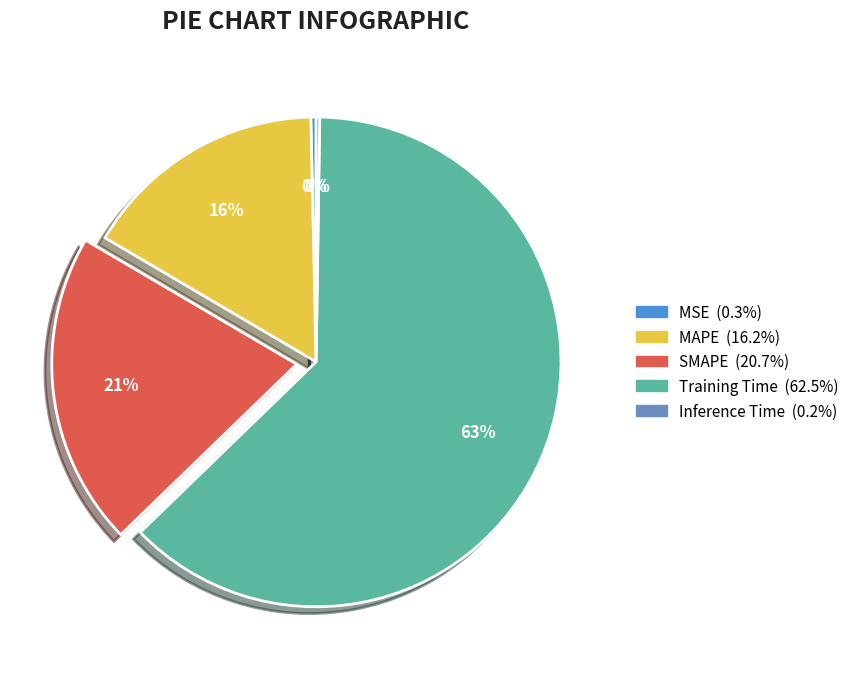

Combined, do MSE and SMAPE account for over 50%?

No